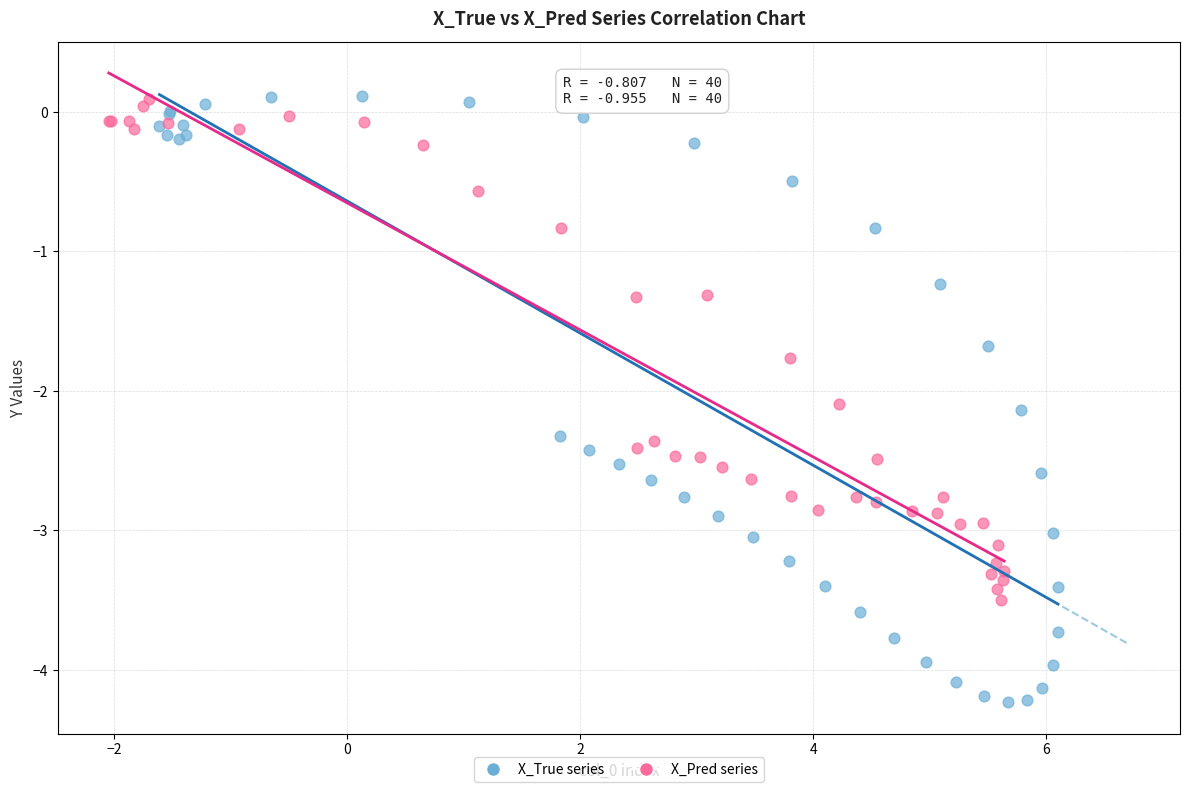

Which series has the largest Y range (max minus min)?

X_True series